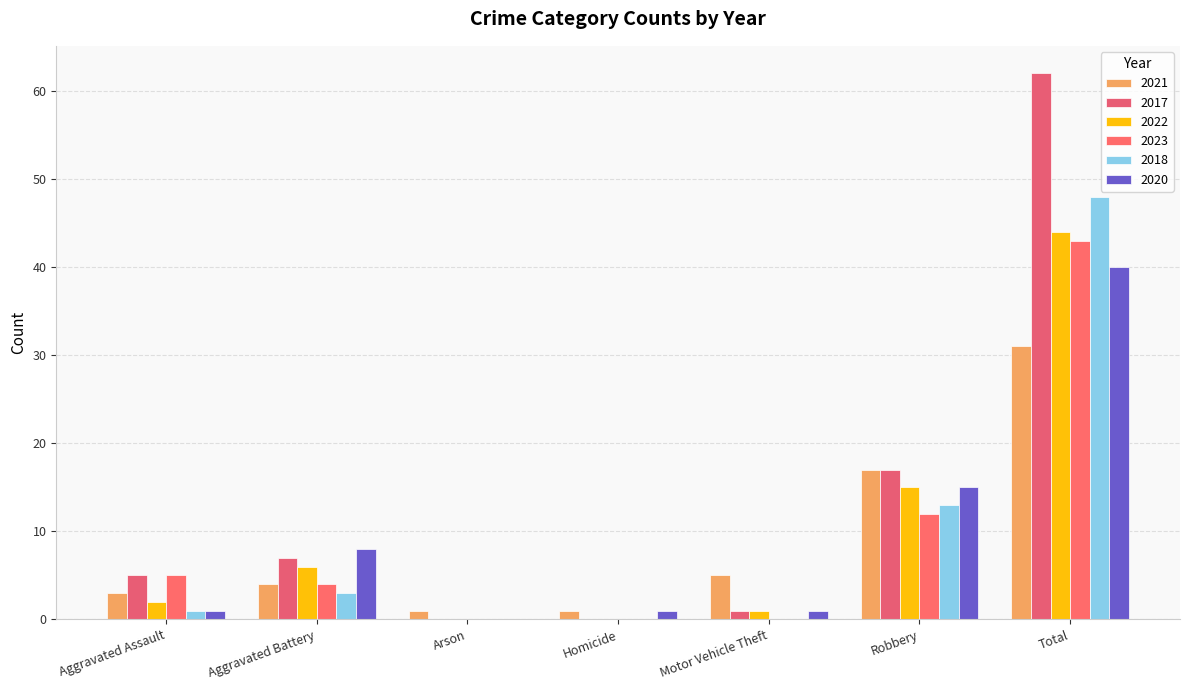

What is the spread (max minus min) of values at Motor Vehicle Theft?

5